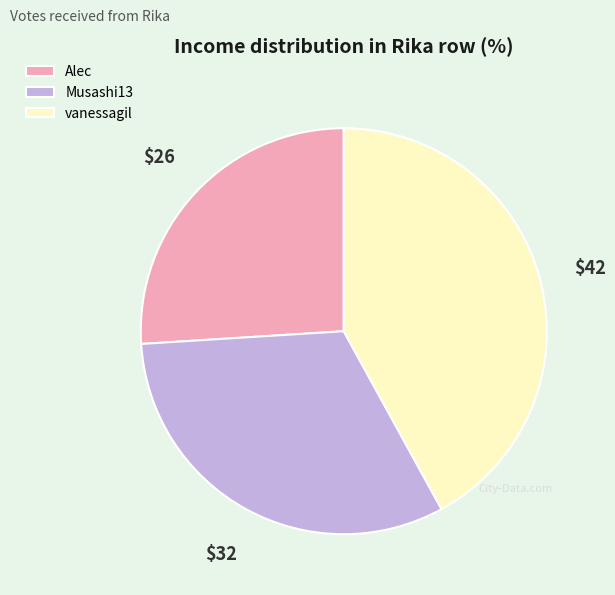

Rank the categories by value from lowest to highest.

Alec, Musashi13, vanessagil